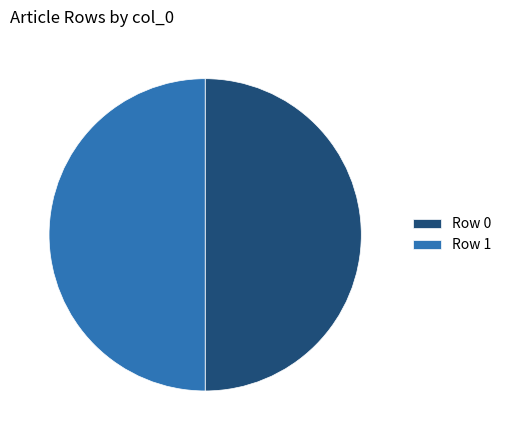

The Row 0 slice represents 35% of the pie. True or false?

False